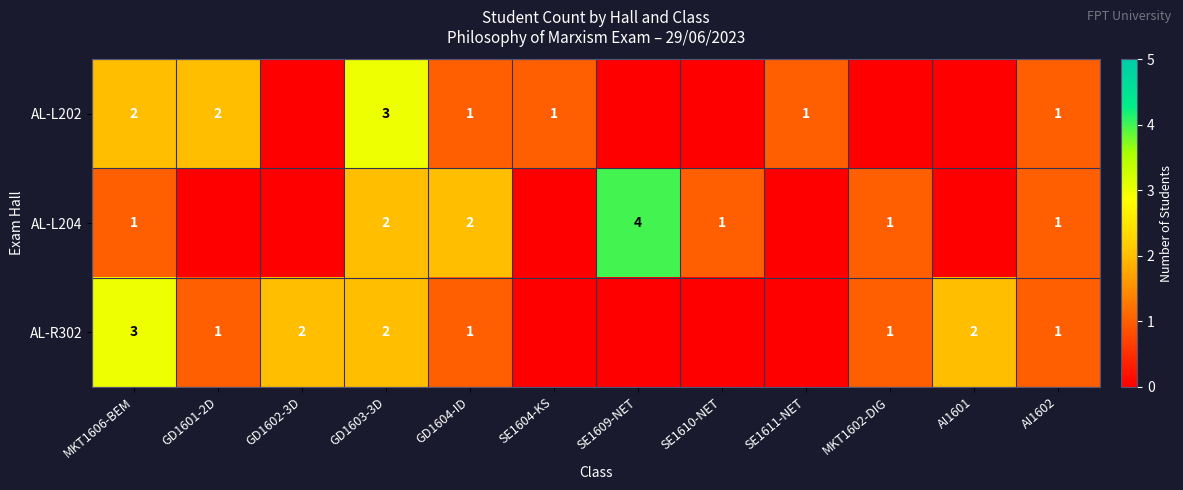

Between GD1604-ID and GD1603-3D, which is larger?

GD1603-3D